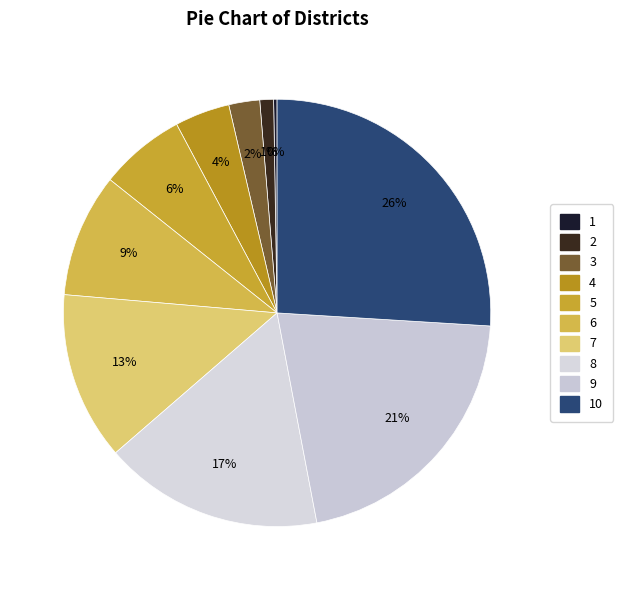

Which category has the smallest portion of the pie?

1